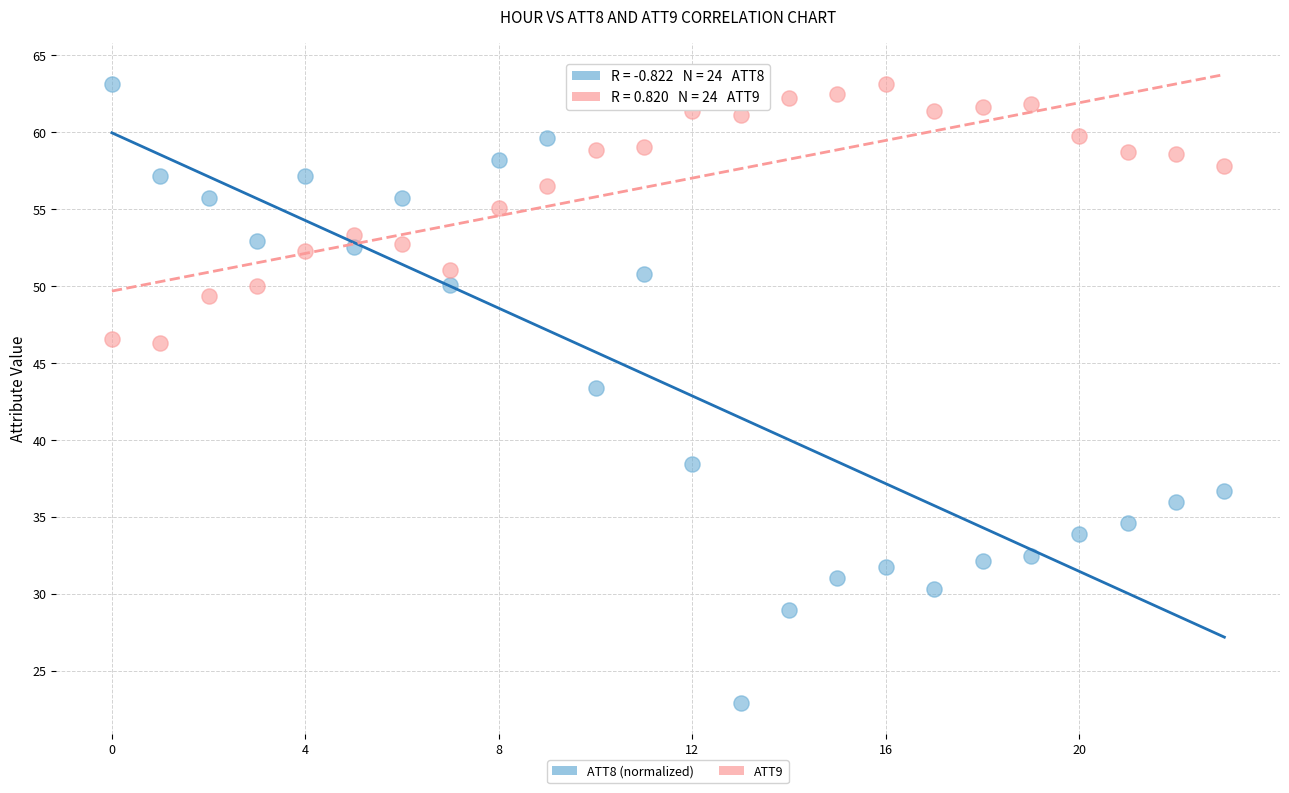

Which series contains the lowest Y value?

ATT8 (normalized)